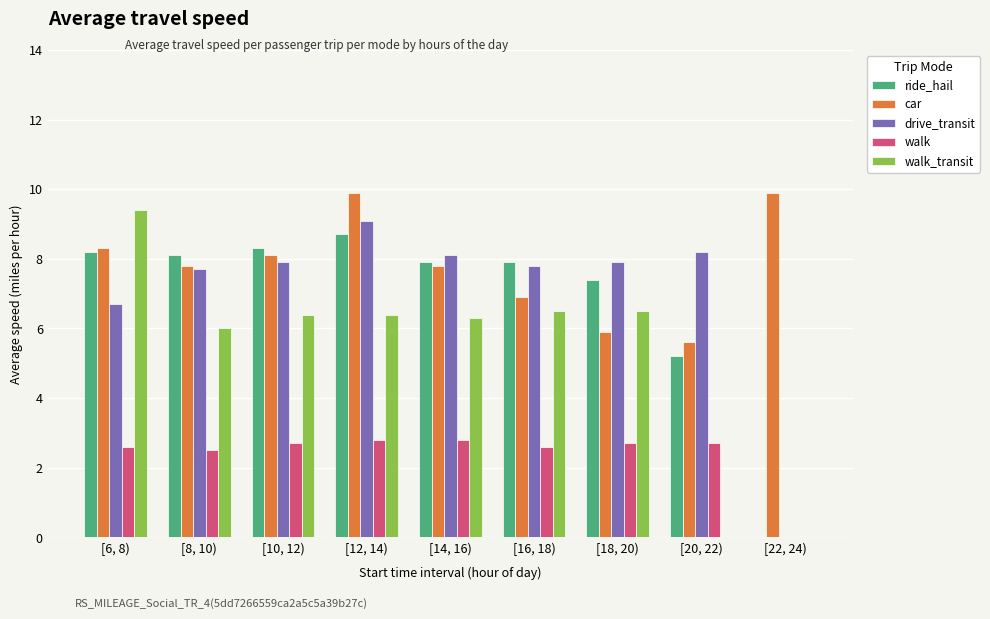

Is it true that car equals 12.4 at [10, 12)?

False